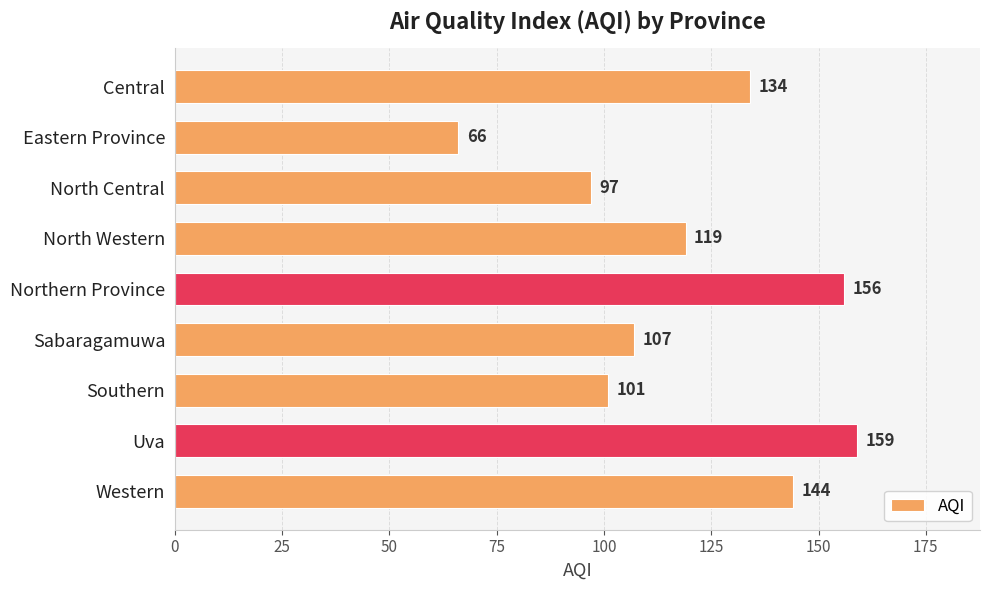

Which label corresponds to the smallest value in the chart?

Eastern Province